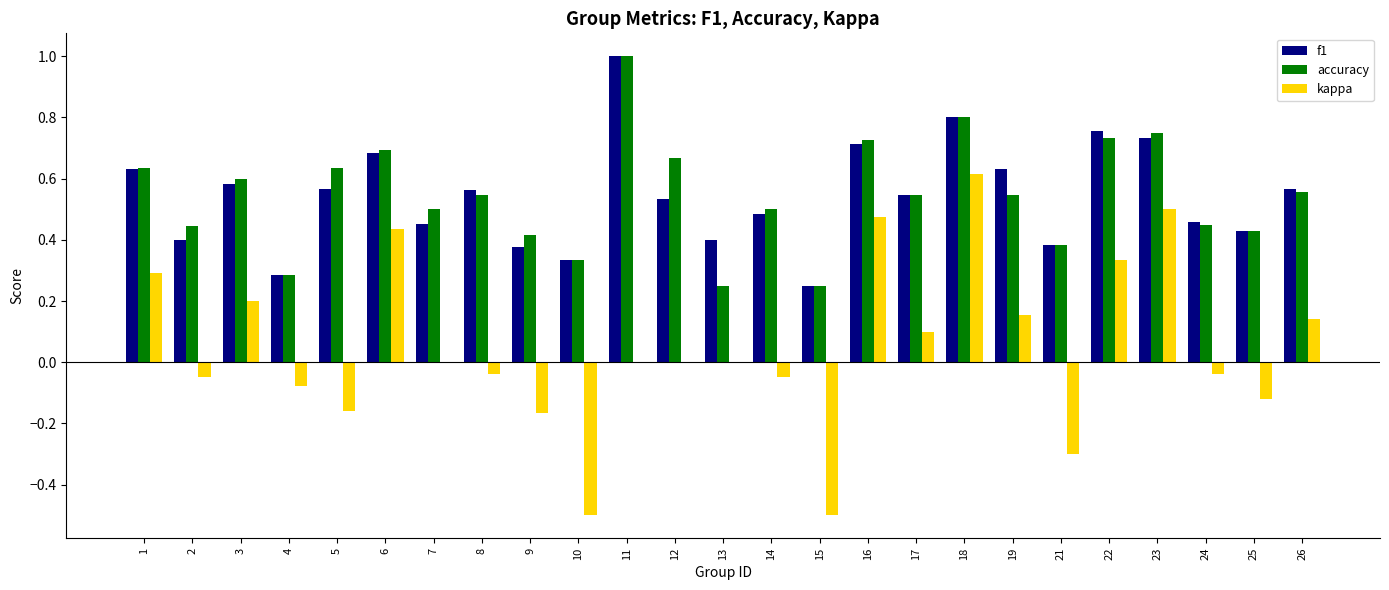

What is the greatest value displayed?

1.0